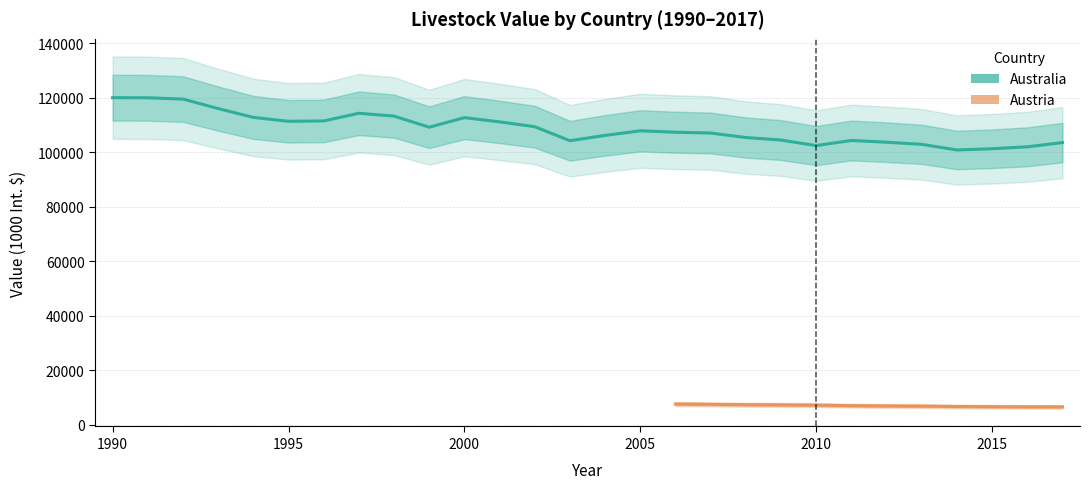

Approximately how many times larger is the value at 1990 compared to 20?

1.2